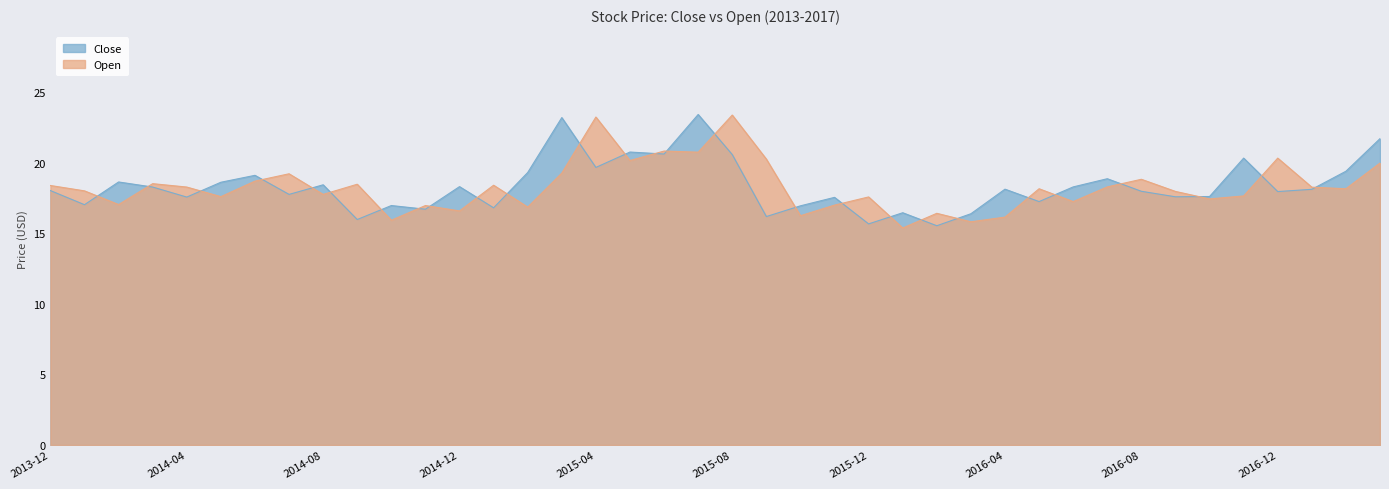

At 2016-04, list the series in order from smallest to largest.

Open, Close